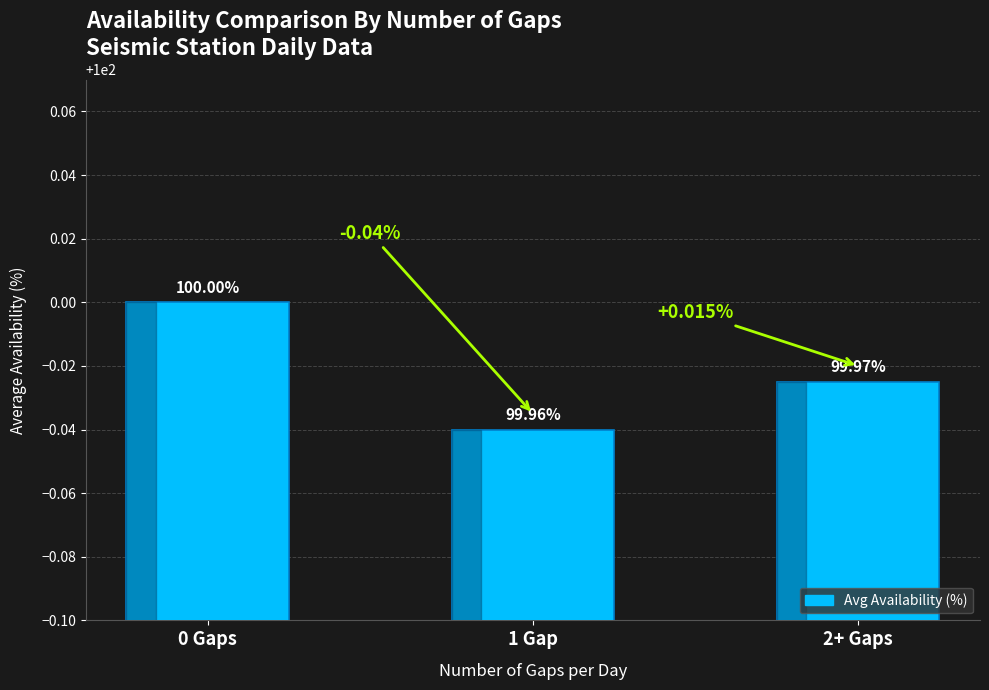

What is the sum of the values at 2+ Gaps and 1 Gap?

199.9